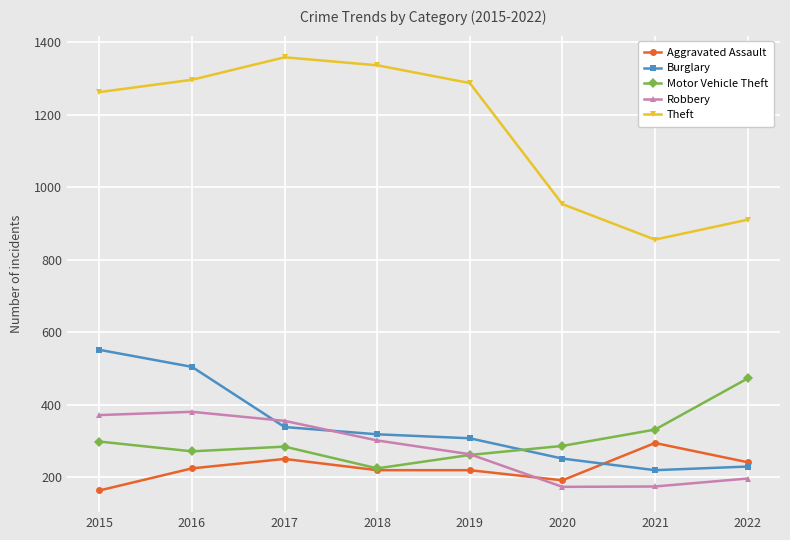

What is the smallest value displayed?

164